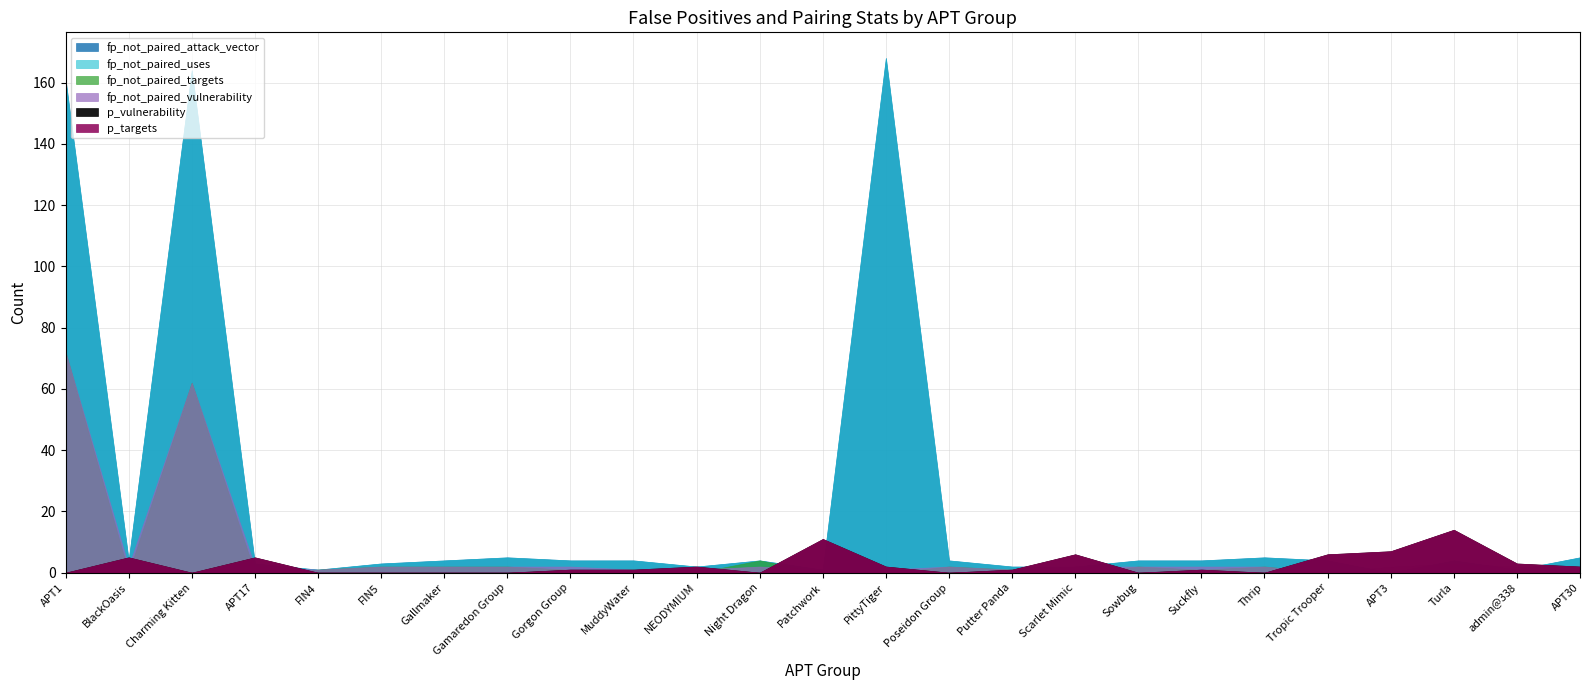

At how many categories does at least one series exceed 137?

3